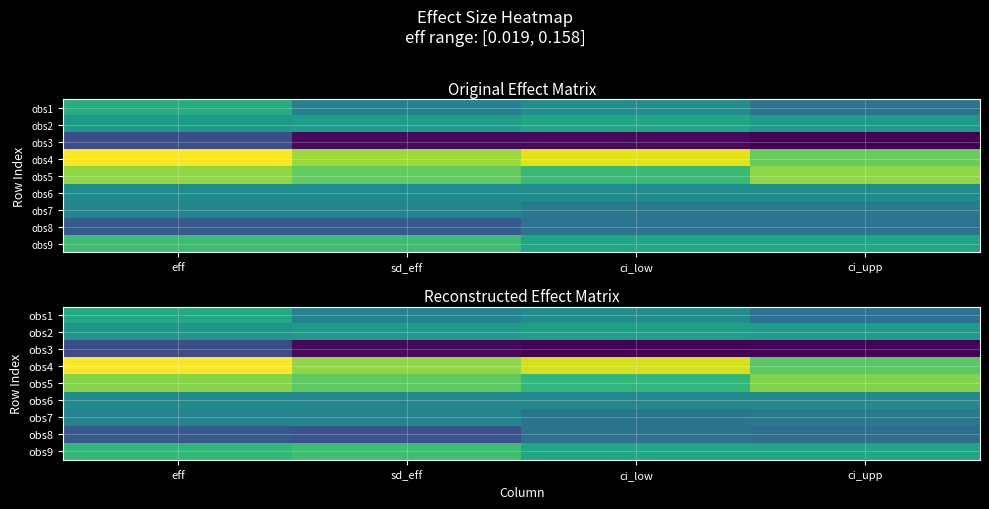

At which category is the sum across all series the highest?

eff